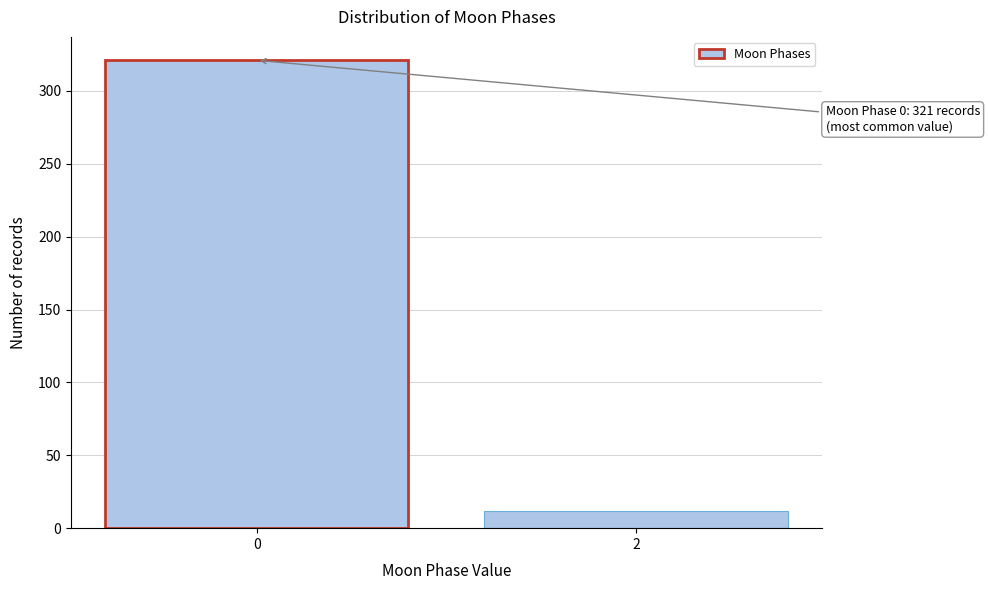

Reading left to right, what are all the values shown in this chart?

0=321	2=12